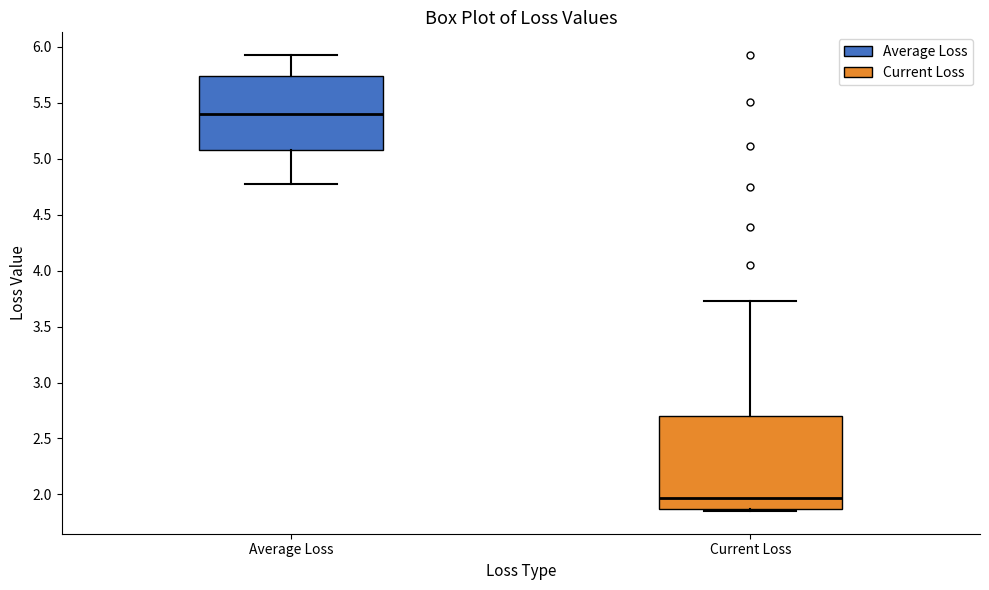

Reading left to right, read every box against the y-axis: the position of its median line, the range the box covers, and the ends of its whiskers. The values are not printed on the chart, so give them approximately, as read against the axis.

Average Loss: median 5.40, box 5.10 to 5.75, whiskers 4.80 to 5.95
Current Loss: median 1.95, box 1.85 to 2.70, whiskers 1.85 (just below the box's lower edge) to 3.75